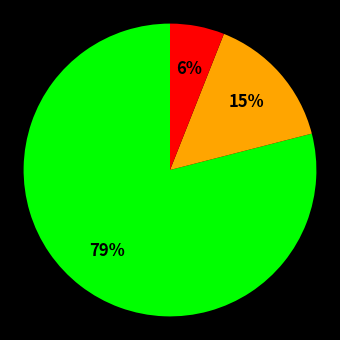

How many segments does this pie chart have?

3